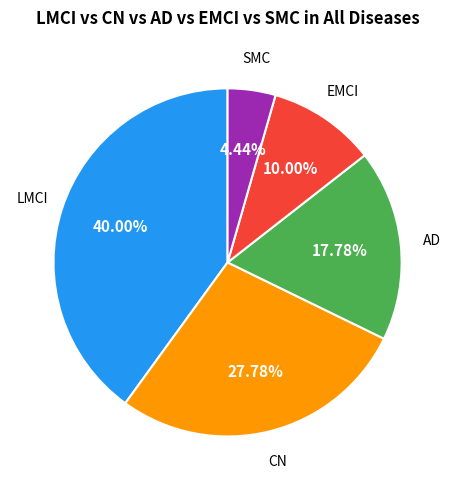

Is the sum of AD and LMCI greater than half?

Yes